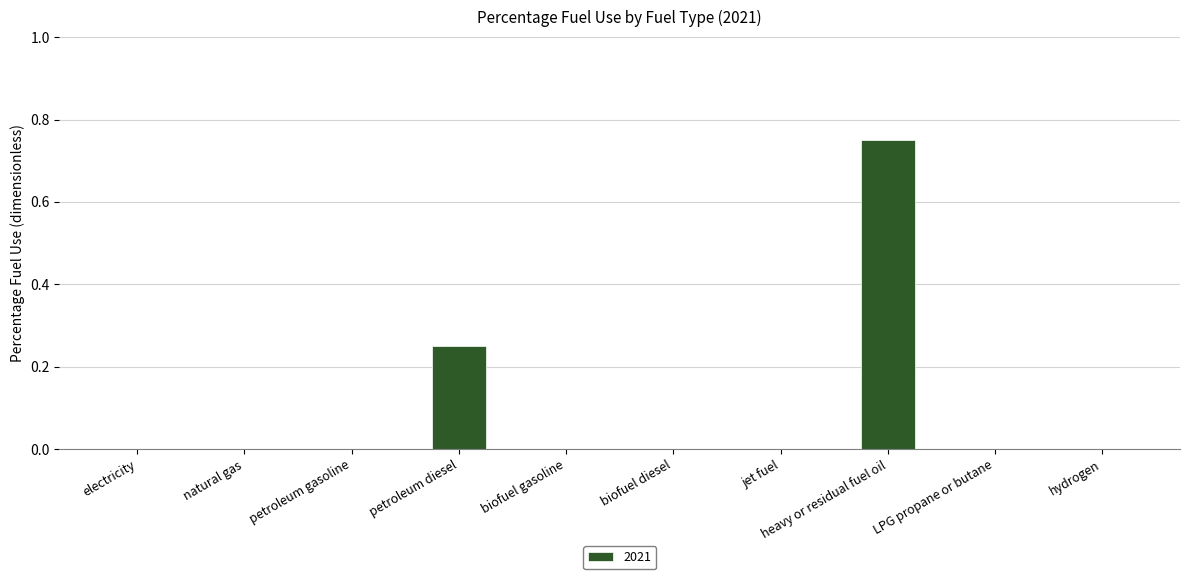

What is the sum of all values?

1.0